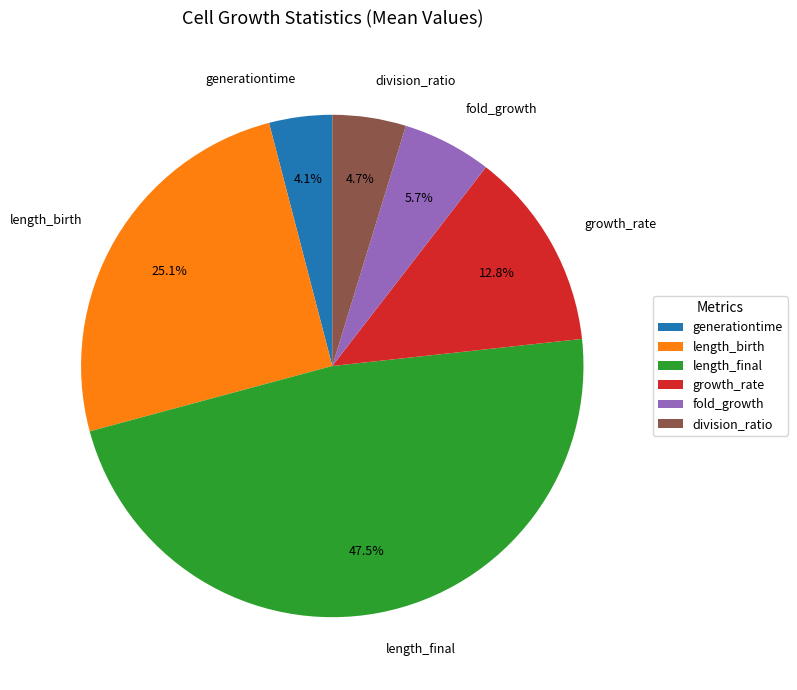

What is the total percentage of division_ratio and length_final?

52.3%